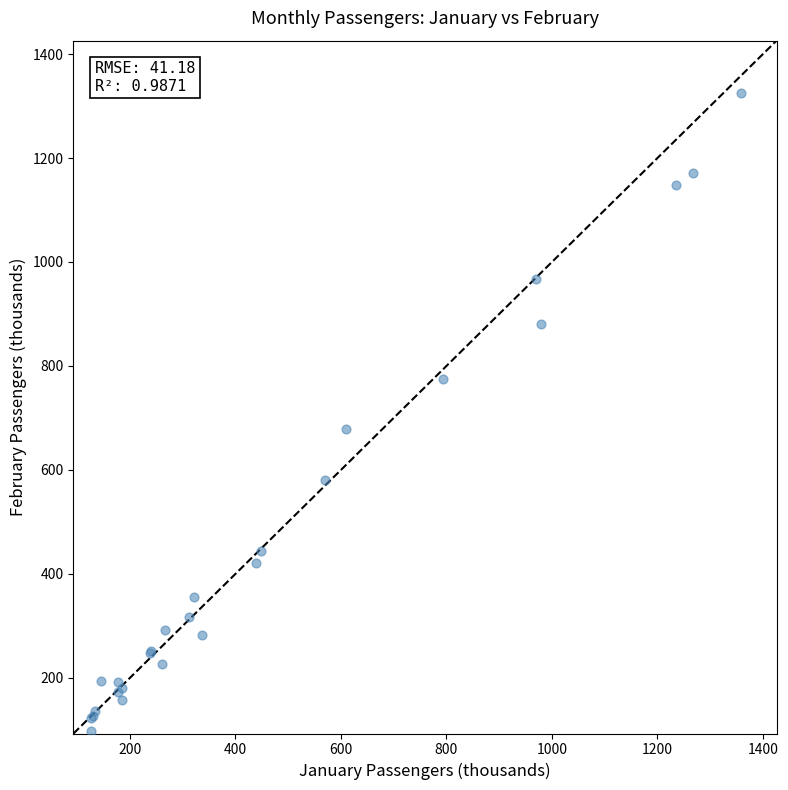

What Y value in the scatter plot is closest to 711?

679.0